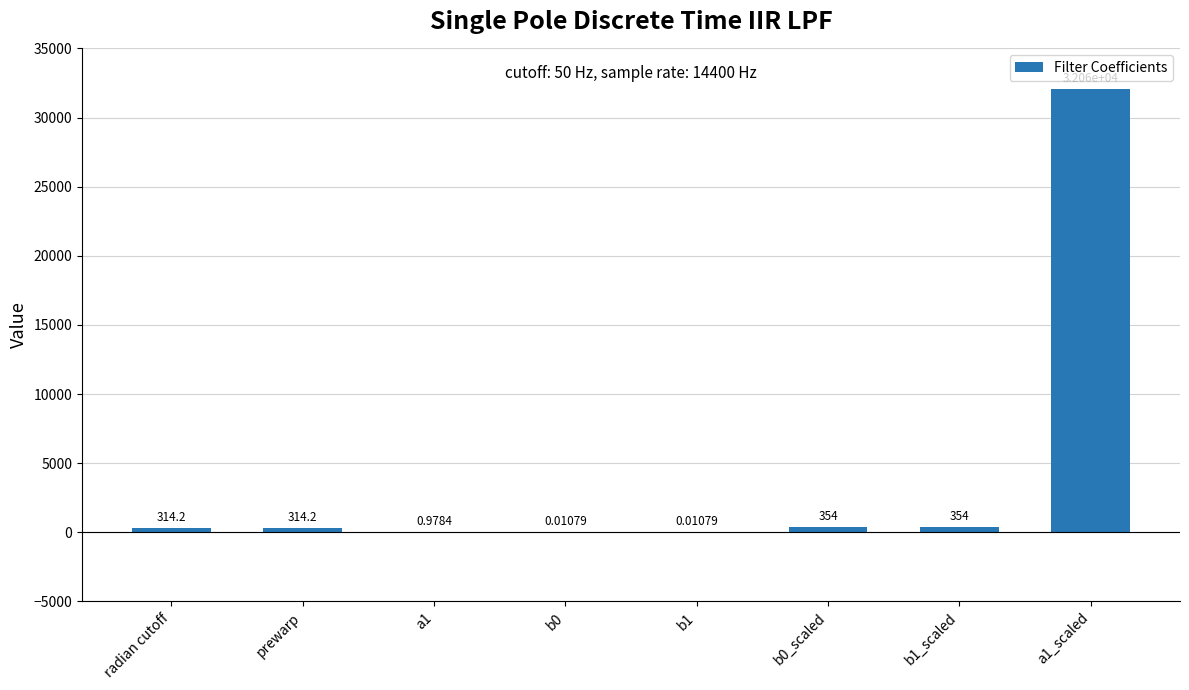

Approximately how many times larger is the value at b1_scaled compared to prewarp?

1.1